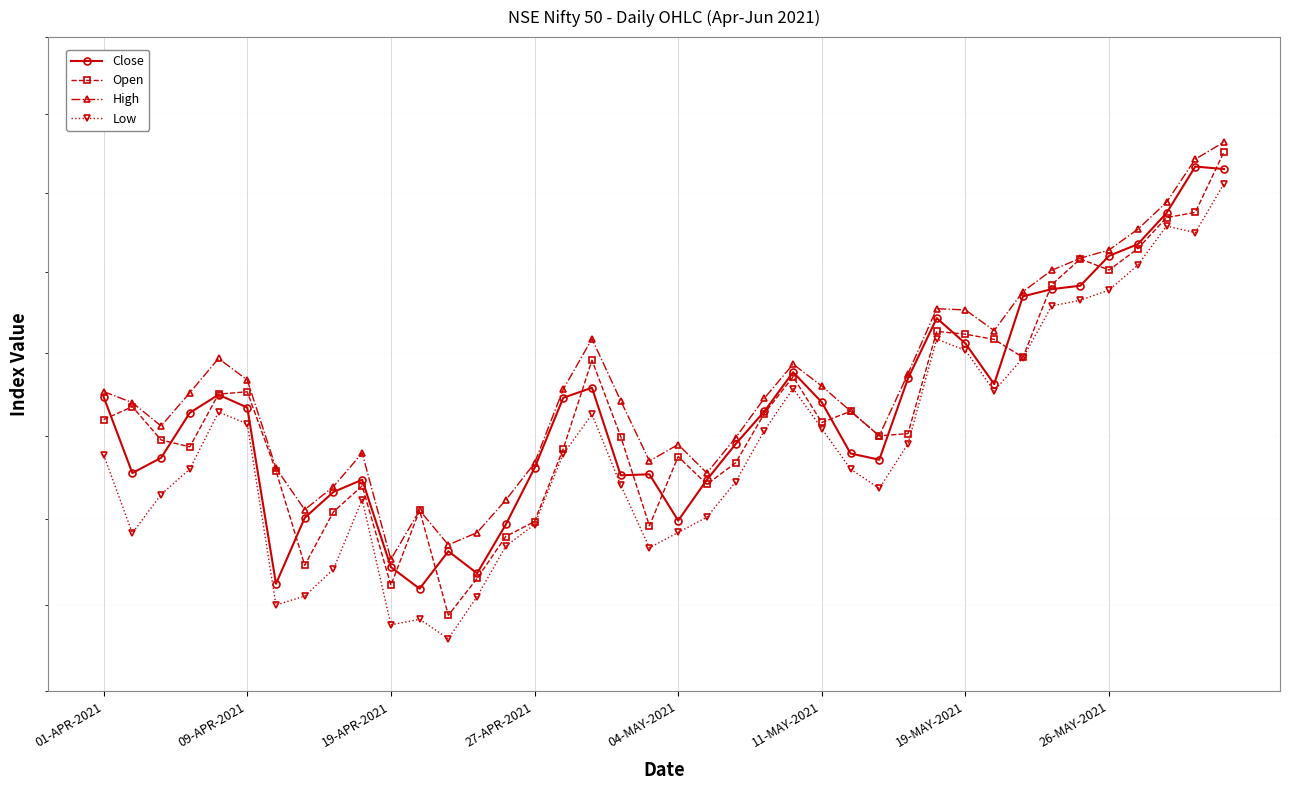

What is the value of the Close point at the 12th from the left?

14296.4